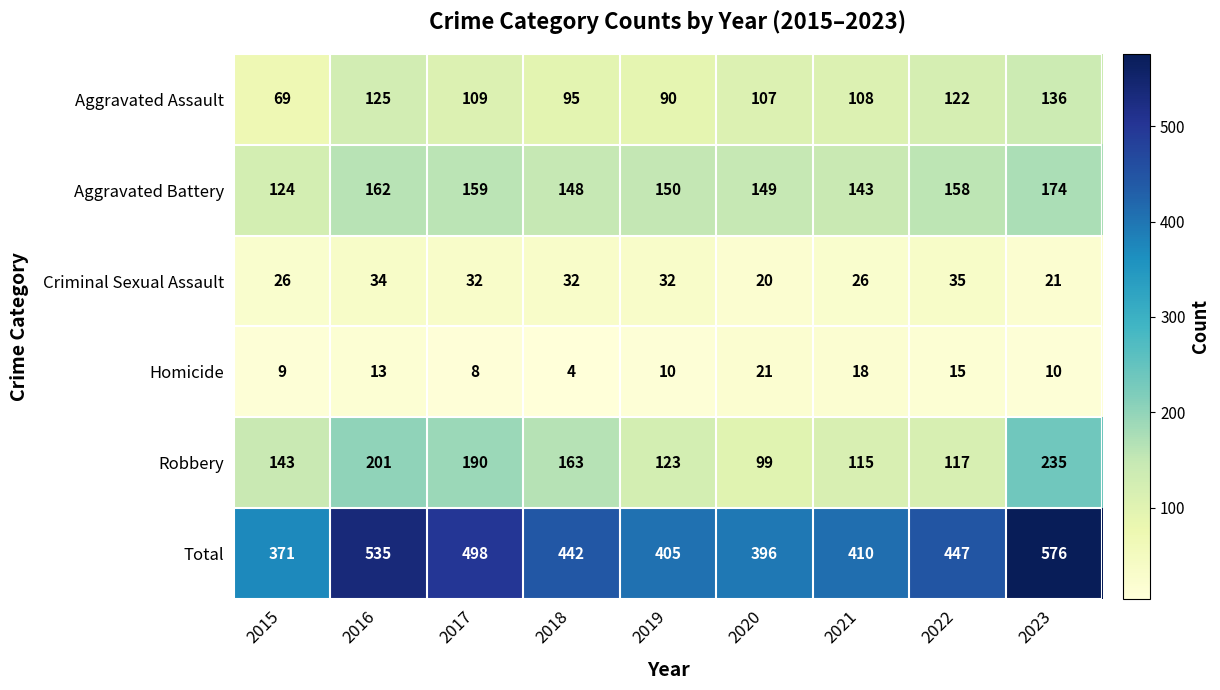

What is the difference between the maximum and second lowest values in the Aggravated Battery series?

31